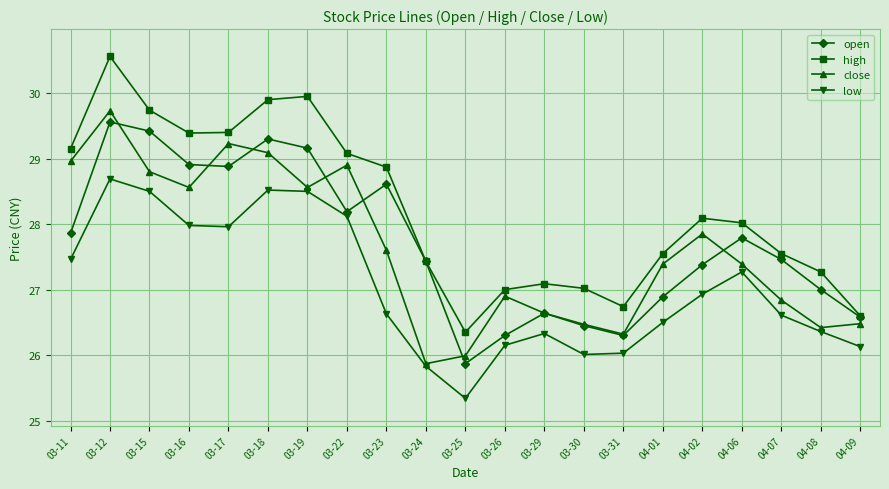

At 03-15, list the series in order from smallest to largest.

low, close, open, high